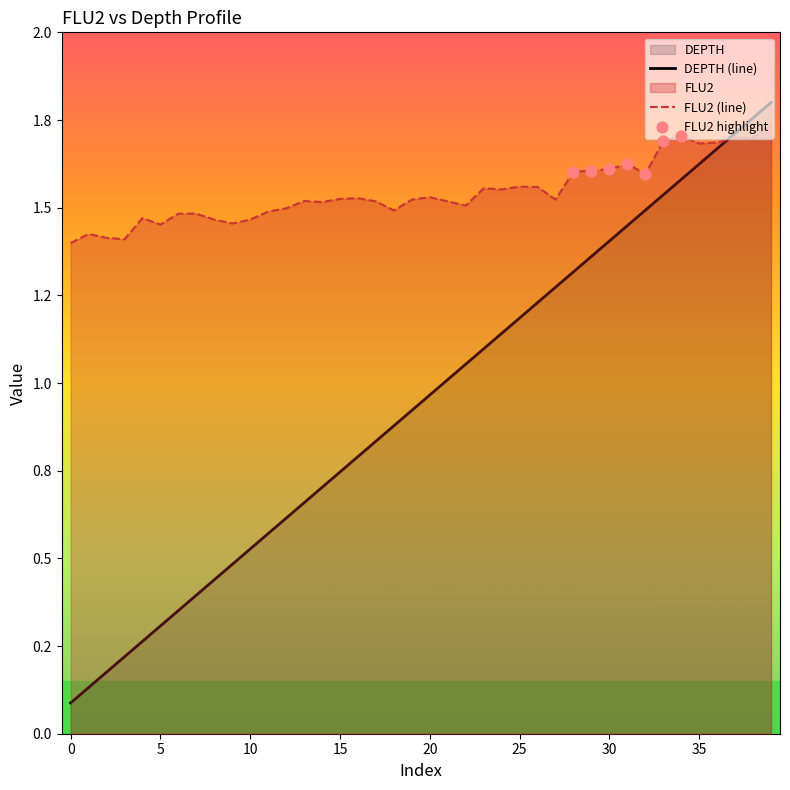

Is the value of DEPTH at 19 greater than the value of FLU2 at 2?

No